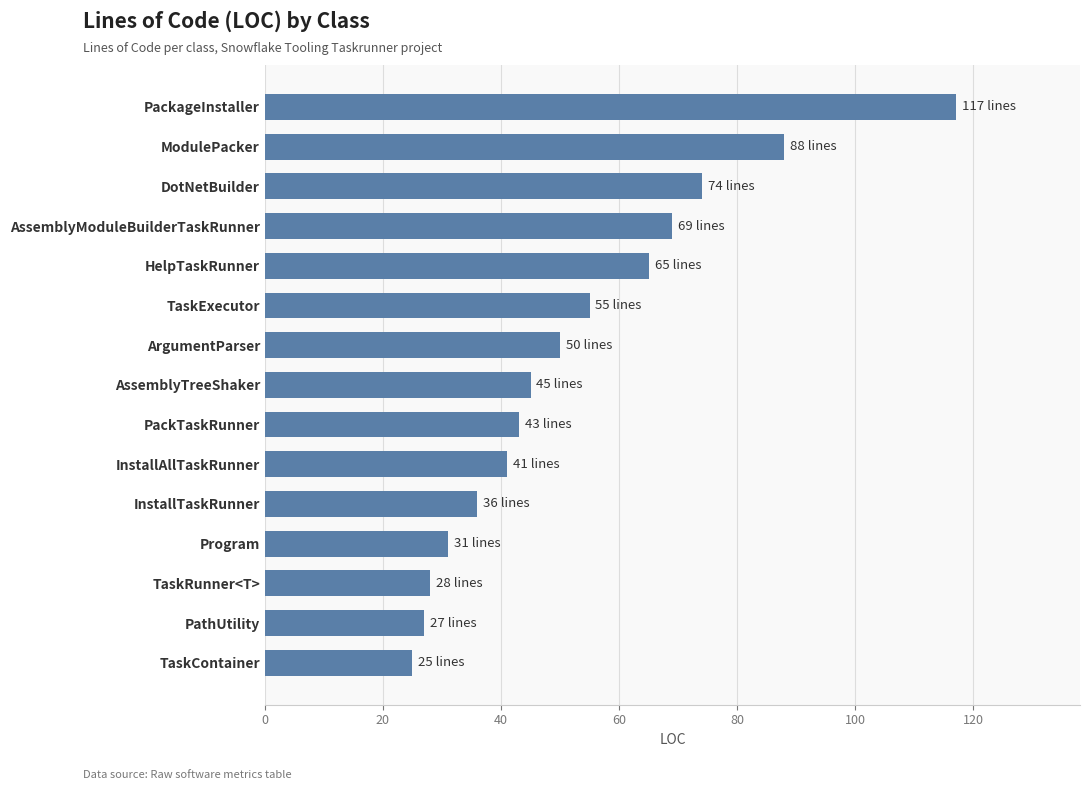

True or false: the data shows 94 at AssemblyModuleBuilderTaskRunner.

False